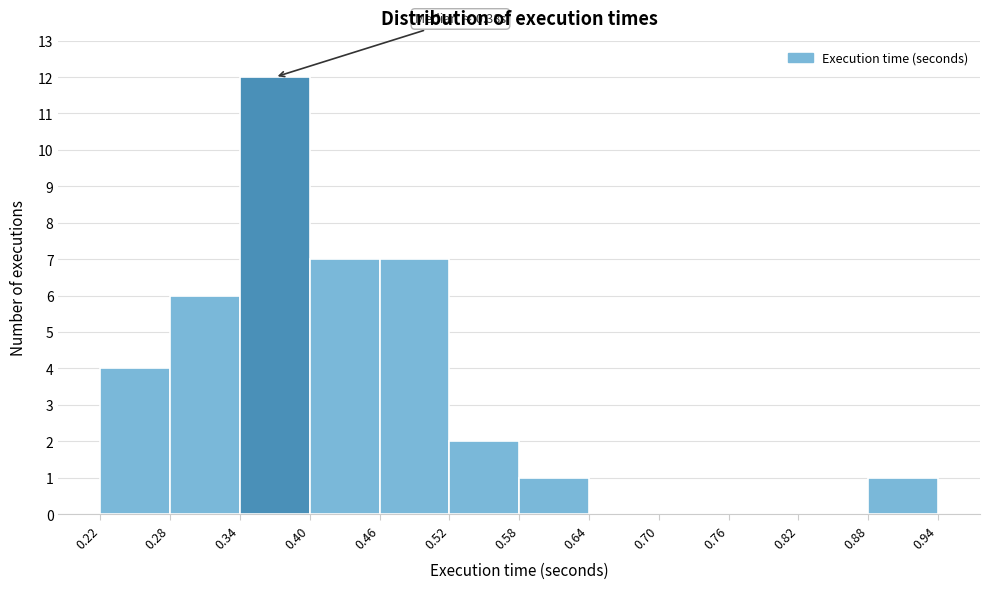

Which range on the x-axis has the tallest bar?

0.34 to 0.40